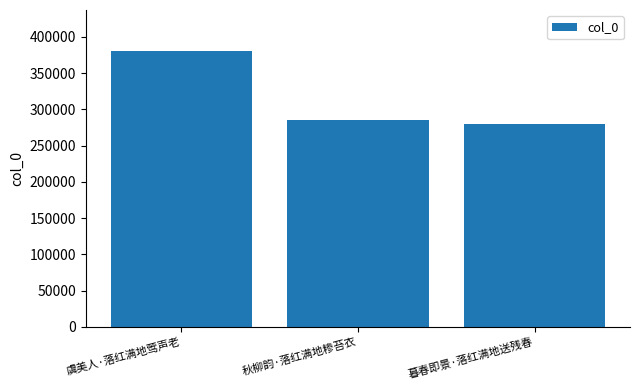

What is the greatest value displayed?

380213